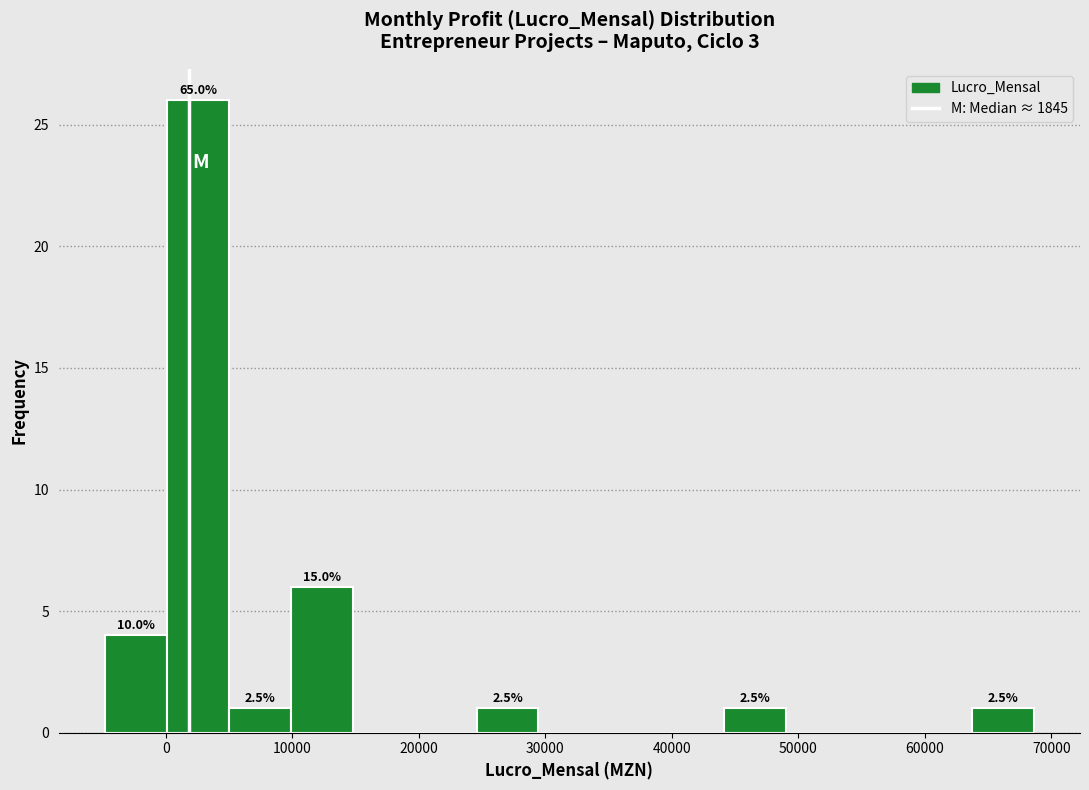

Over which range of the x-axis is the bar tallest?

0 to 5000